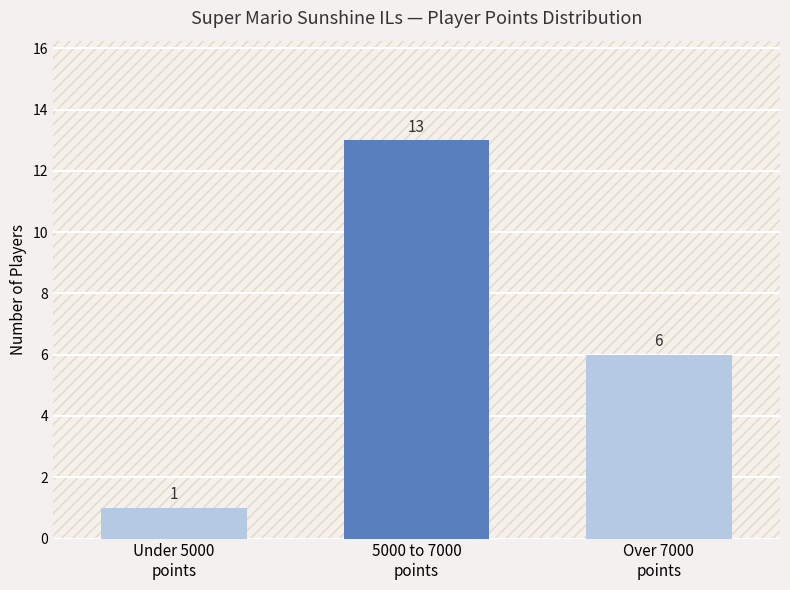

How many values are between 1 and 13?

3